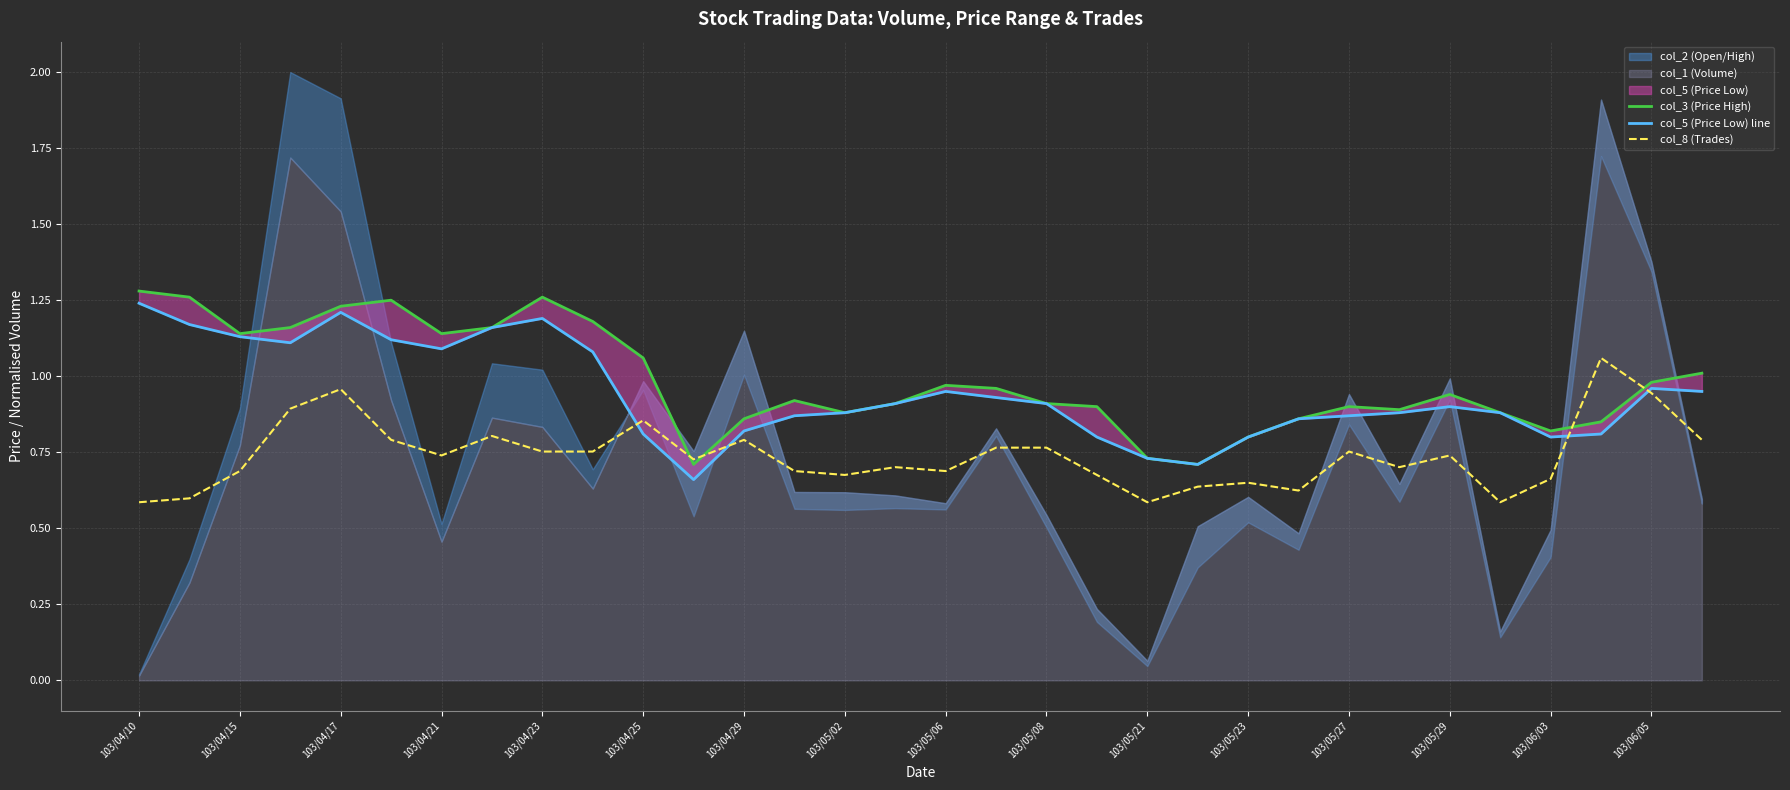

The value of col_8 (Trades) at 103/04/23 is 1.2. True or false?

False